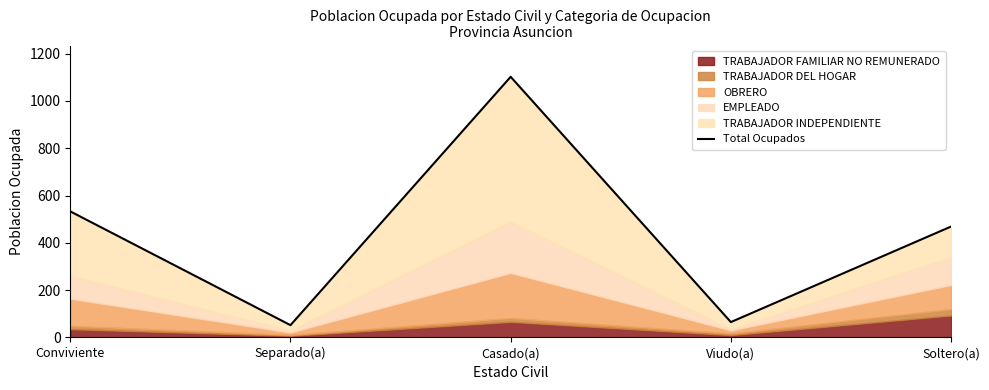

Rank the categories by value from lowest to highest.

Separado(a), Viudo(a), Soltero(a), Conviviente, Casado(a)